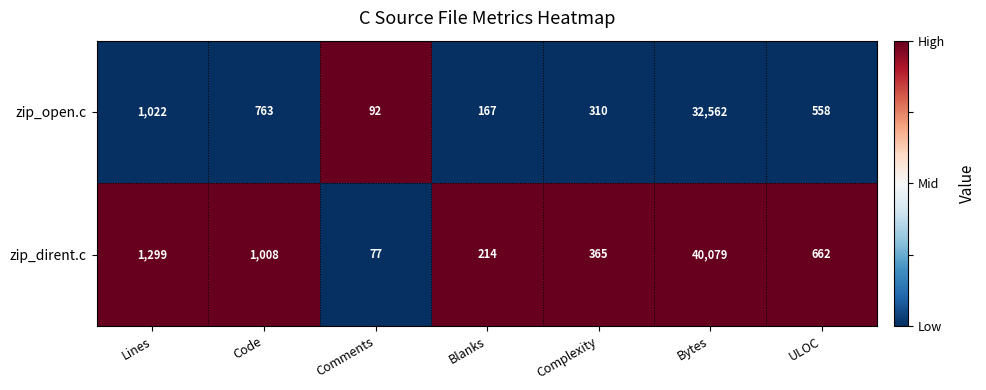

The zip_open.c series shows 98 at Blanks. True or false?

False